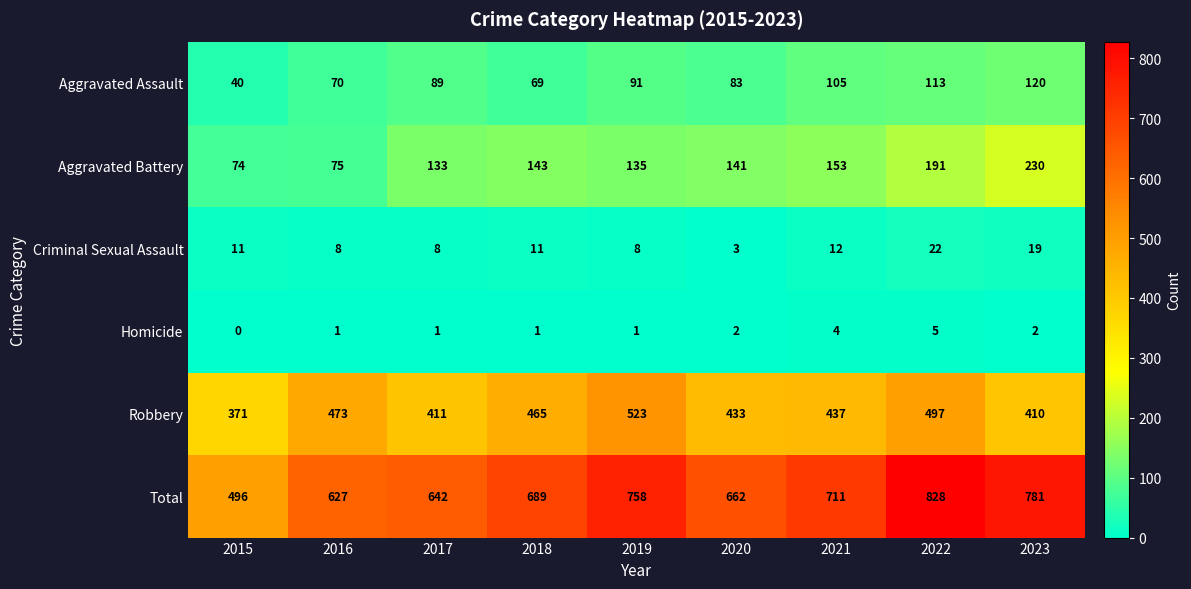

How many categories are shown in the chart?

9